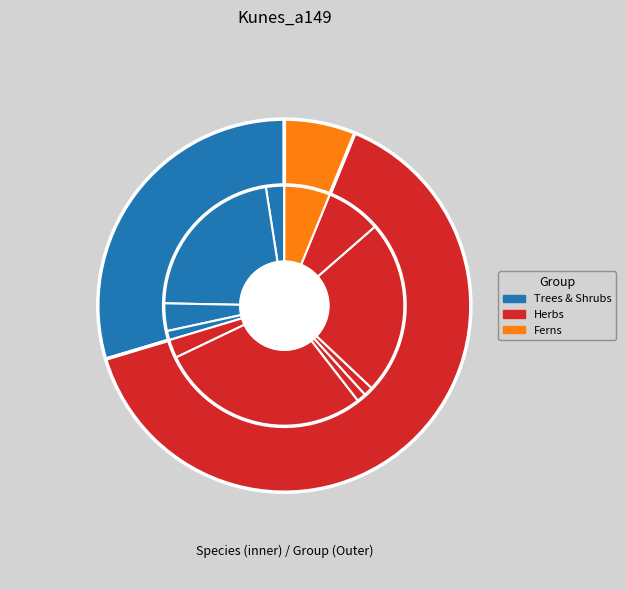

Rank the categories by value from highest to lowest.

Artemisia, Thalictrum, Pinus, Urtica, Lycopodium annotinum, Pinus cembra-type, Betula, Silene p.p., Quercus, Ranunculus acris-type, Senecio-type